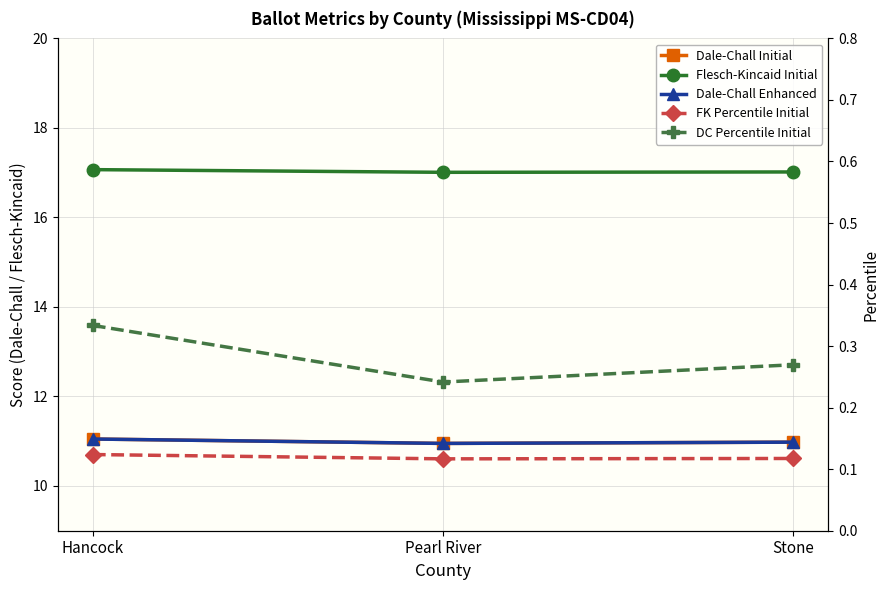

At Pearl River, list the series in order from smallest to largest.

flesch_kincaid_percentile_initial, dale_chall_percentile_initial, dale_chall_initial, dale_chall_enhanced, flesch_kincaid_initial